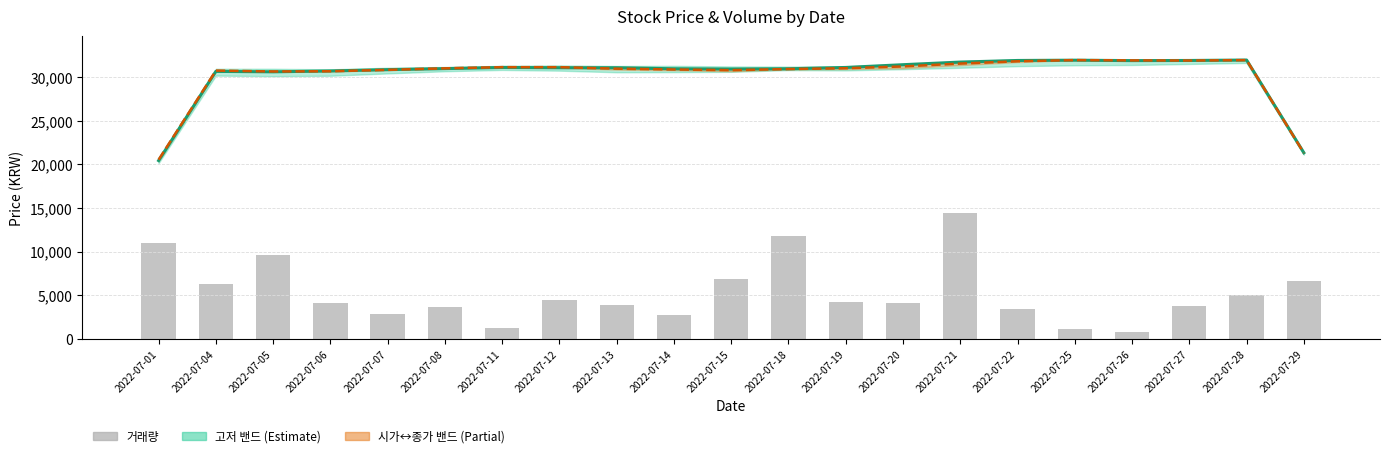

What is the total value across all series at 2022-07-20?

66665.5